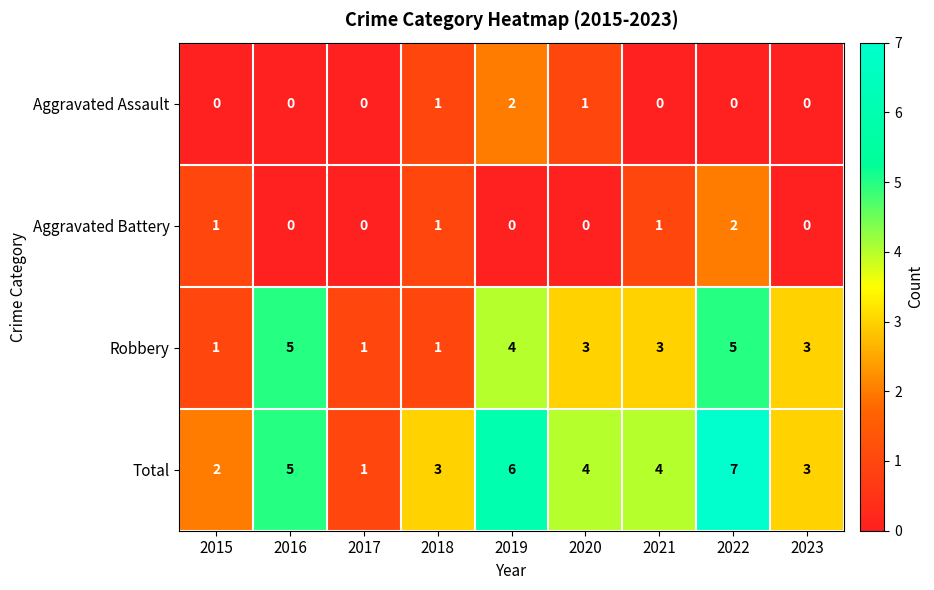

What is the total value across all series at 2017?

2